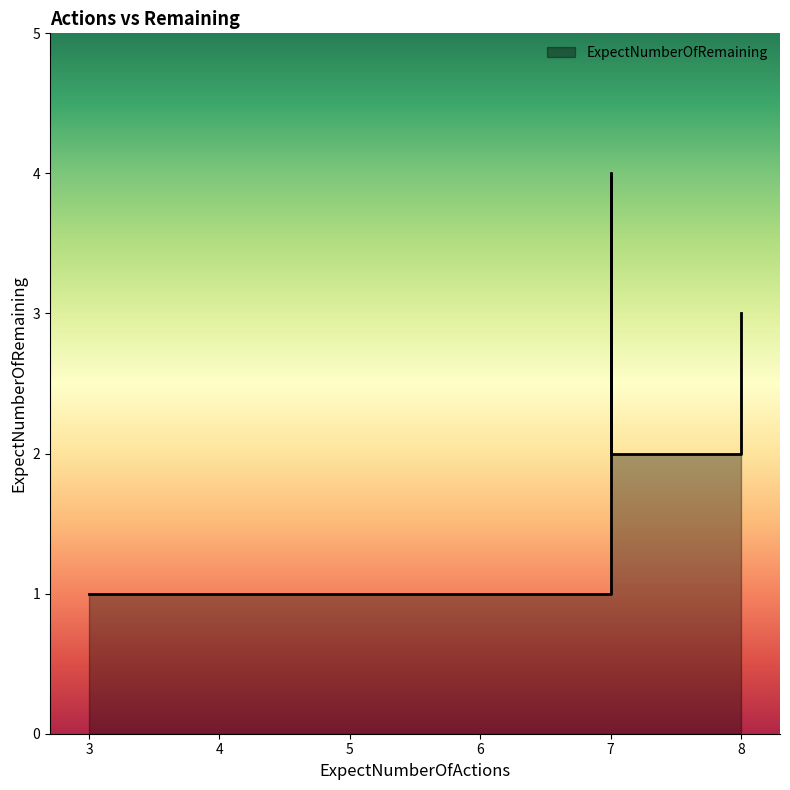

How many points are higher than both their immediate neighbors (excluding endpoints)?

1